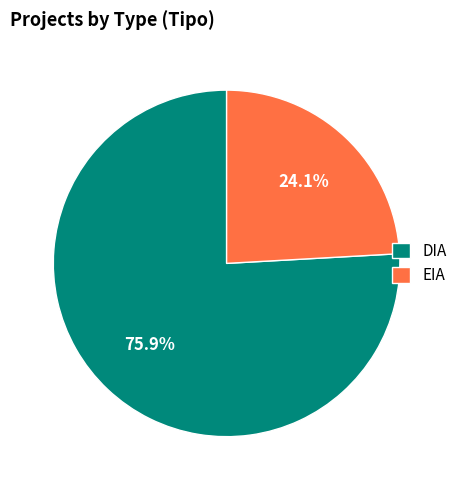

How many segments does this pie chart have?

2